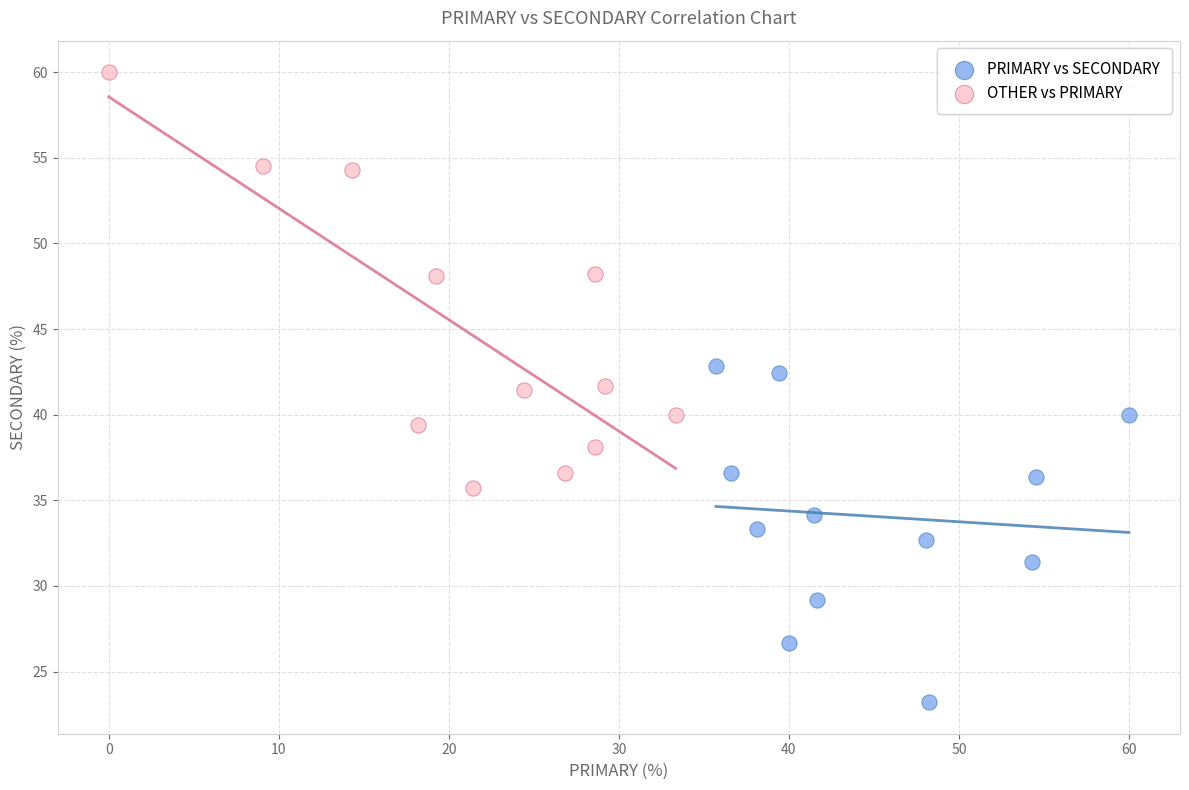

Which series has the widest spread of Y values?

OTHER vs PRIMARY